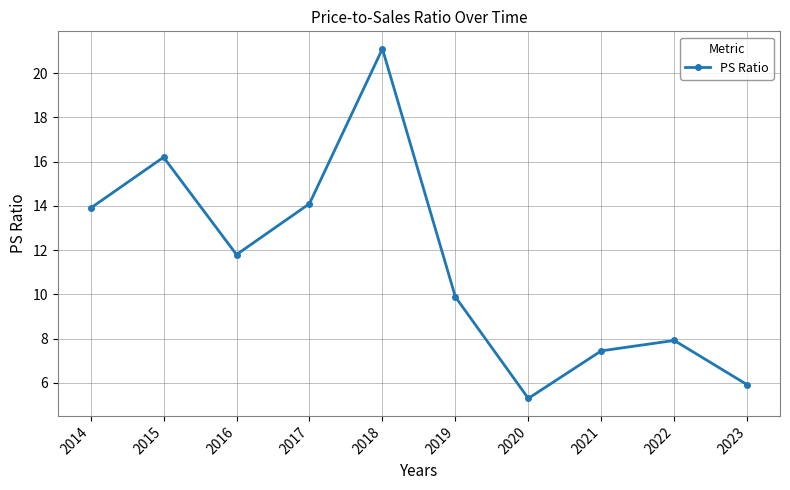

What is the difference between the maximum and minimum values?

15.8